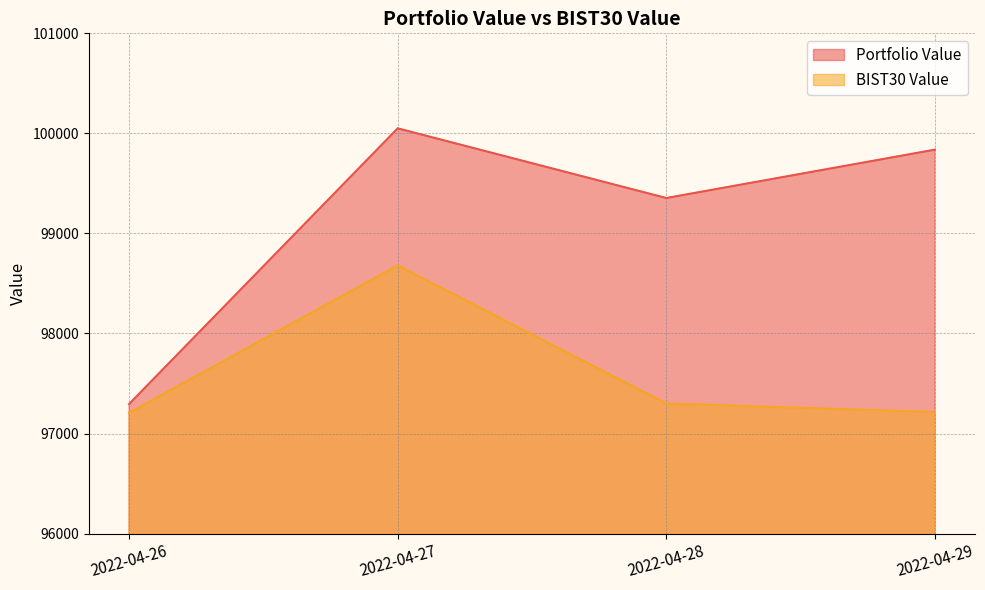

How many values in the BIST30 Value series are below 97300?

2